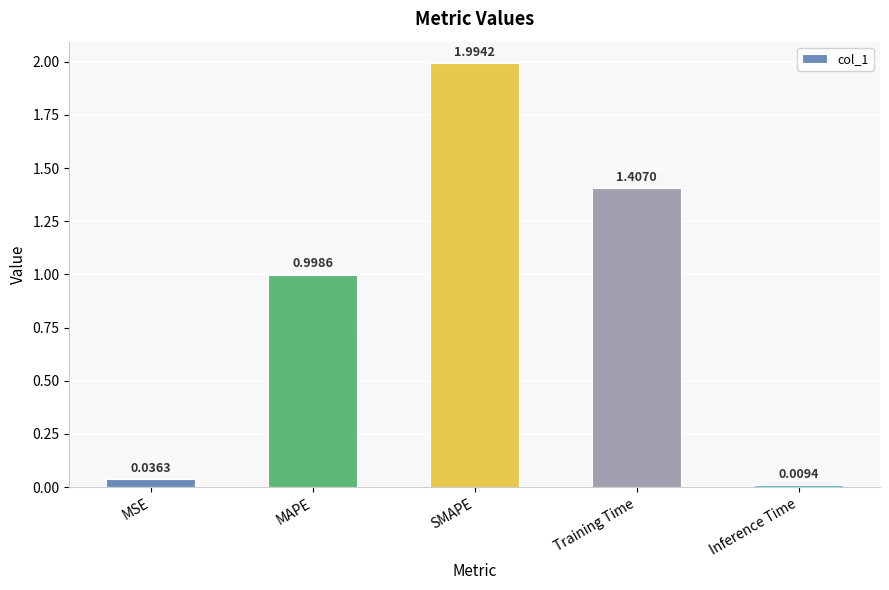

Which category has the lowest value across all series?

Inference Time